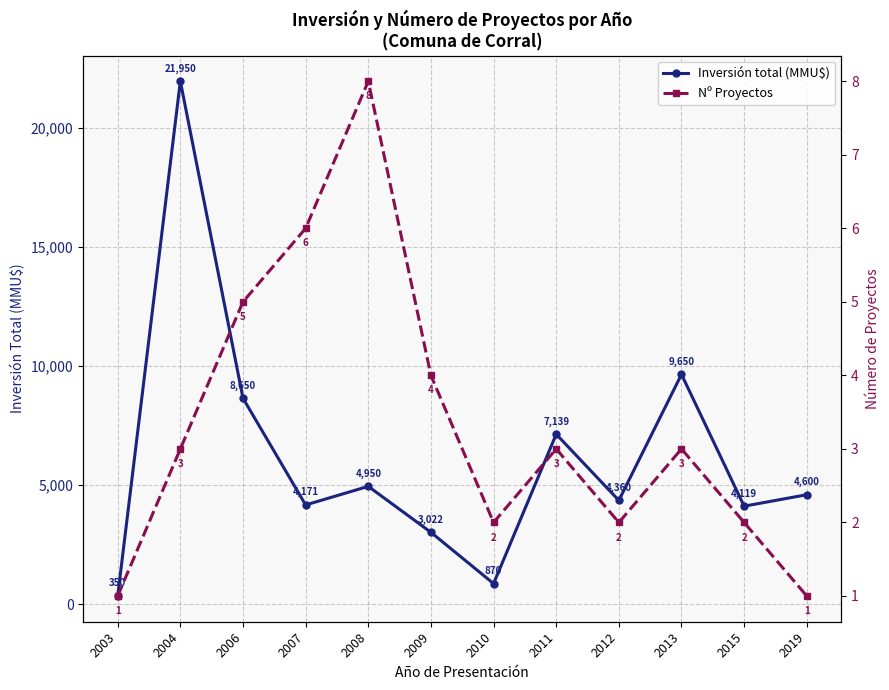

True or false: Inversión total (MMU$) has more than 2 interior local peaks.

True